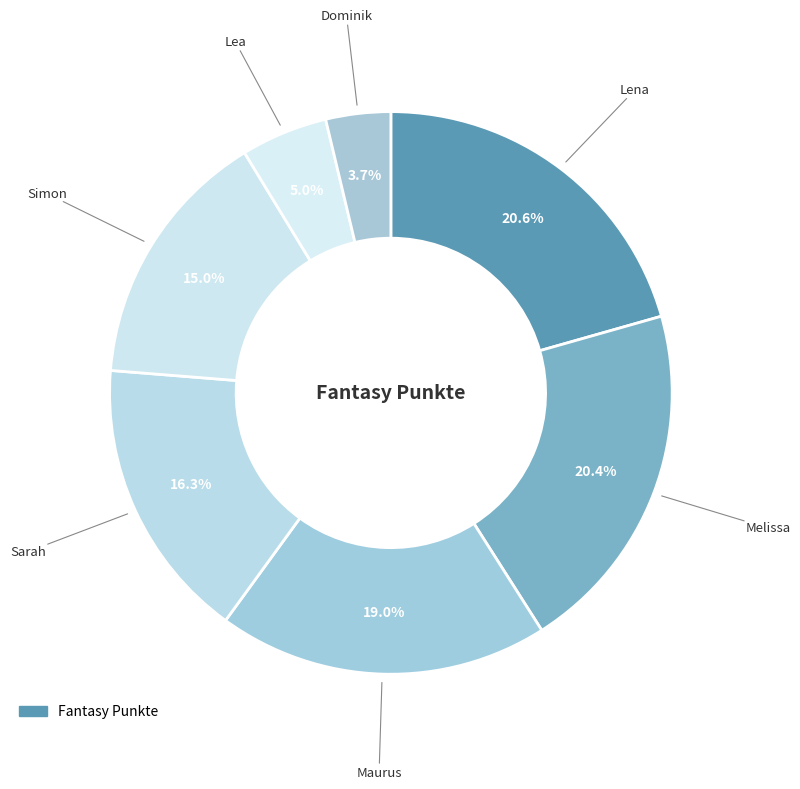

To the nearest percent, what is the difference between the largest and smallest slice percentages?

17%